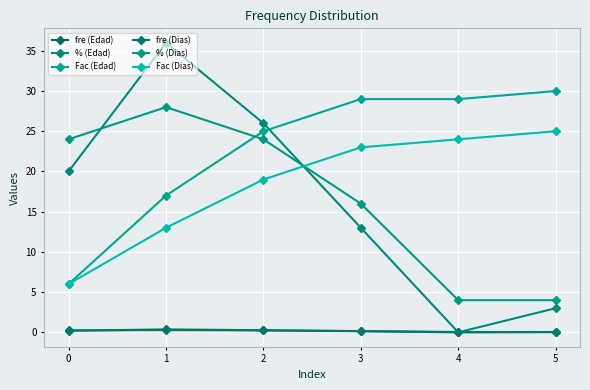

At how many categories does at least one series exceed 15?

6